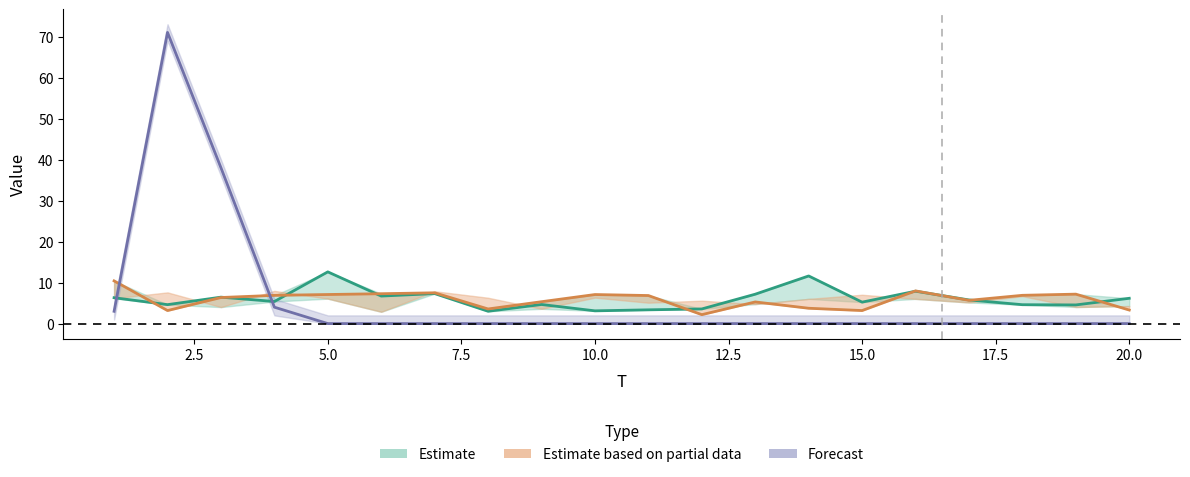

What is the value of the x2 point at the 4th from the left?

6.9